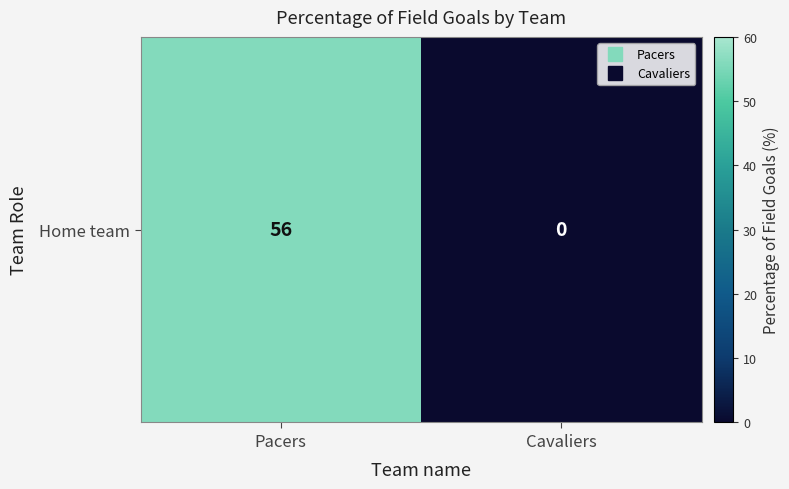

At which category does the chart reach its minimum across all series?

Cavaliers